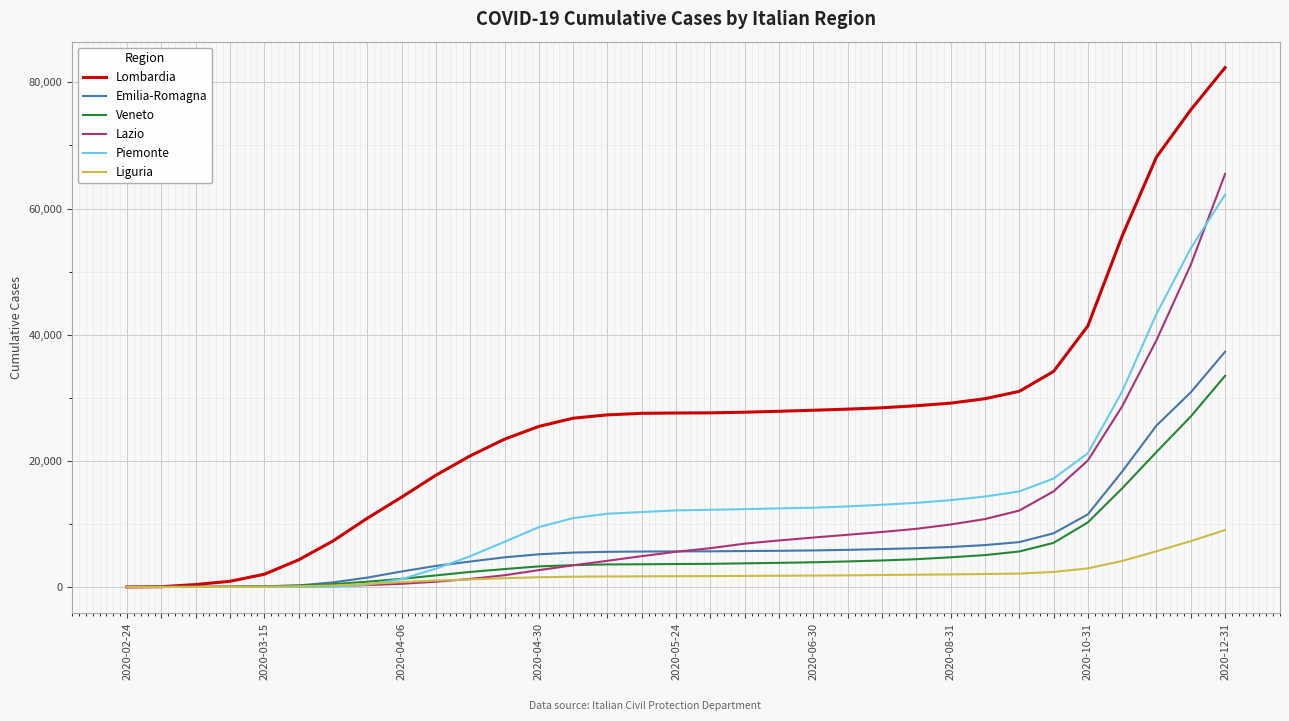

What is the maximum value shown in the chart?

82346